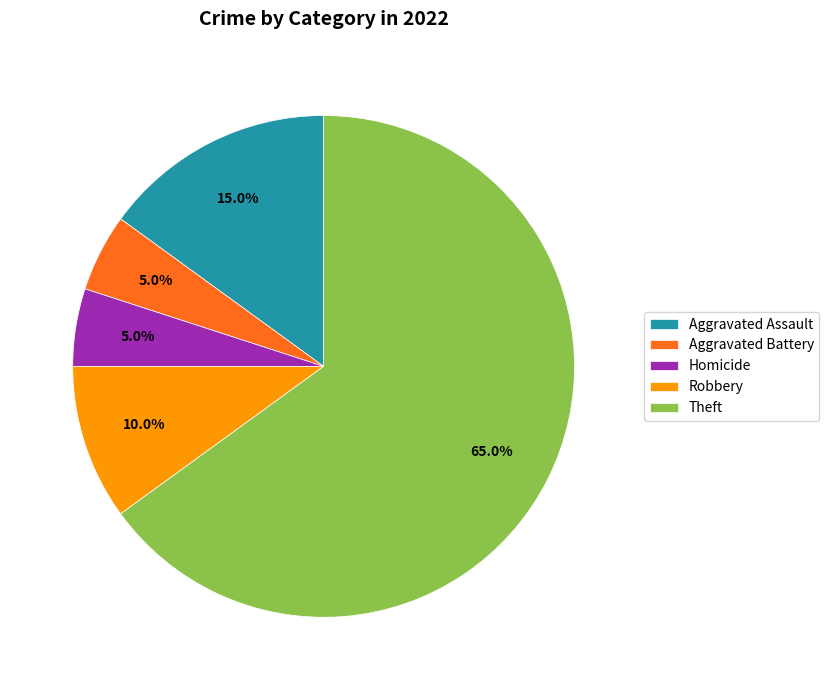

To the nearest percent, what is the difference between the Aggravated Battery and Aggravated Assault slice percentages?

10%